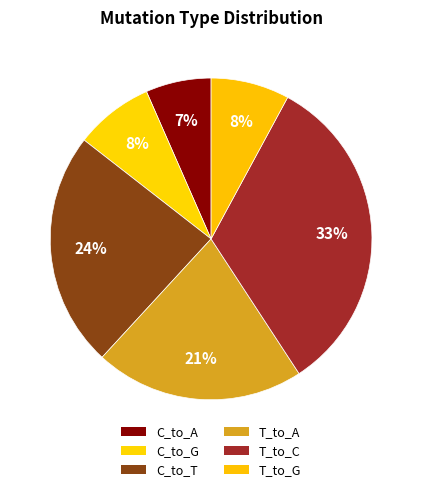

What is the largest slice in the pie chart?

T_to_C